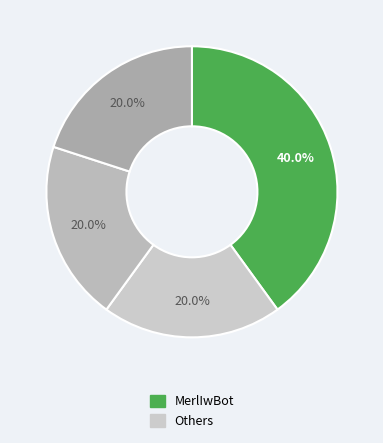

Count the number of slices in the pie.

4